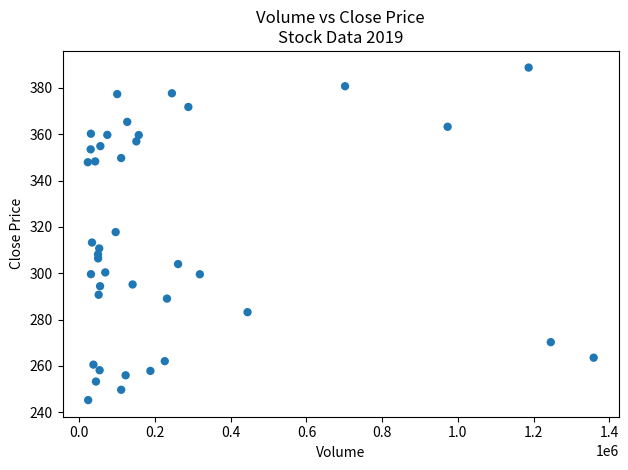

What is the range of Y values (max minus min)?

143.5